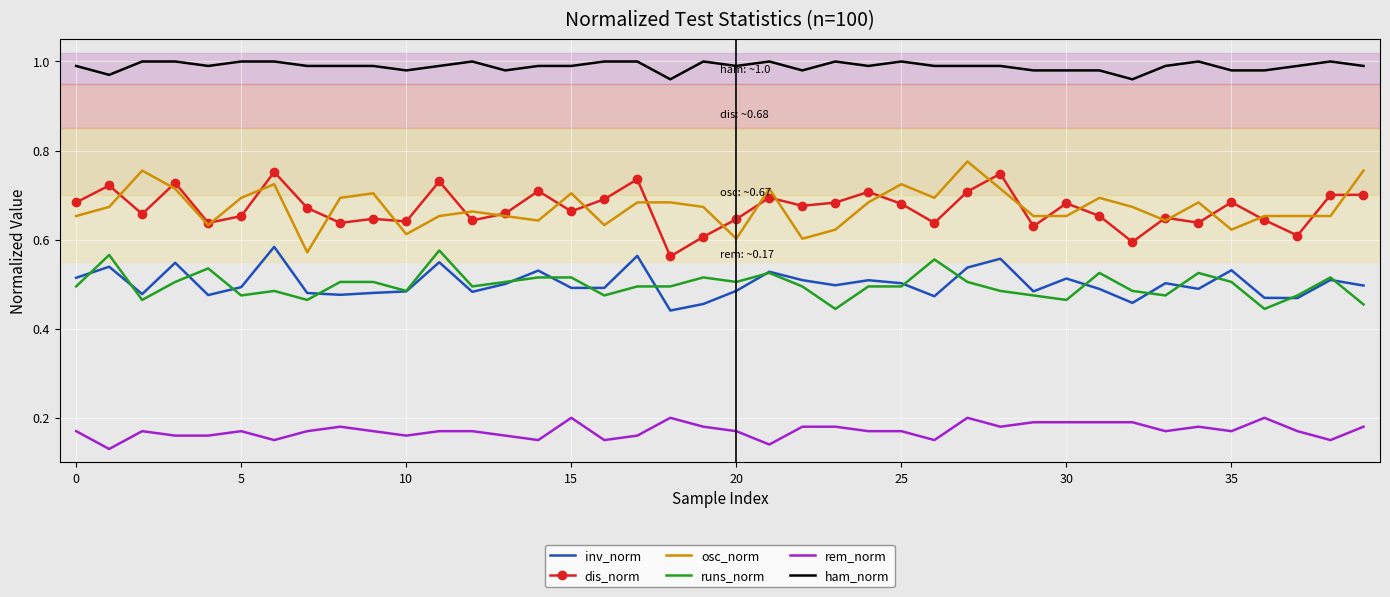

Which series has the largest total across all categories?

ham_norm